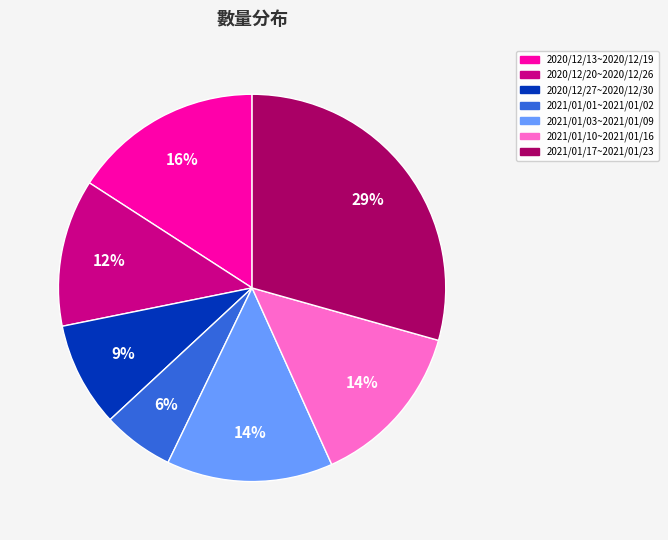

What percentage is the 2021/01/03~2021/01/09 slice, to the nearest percent?

14%